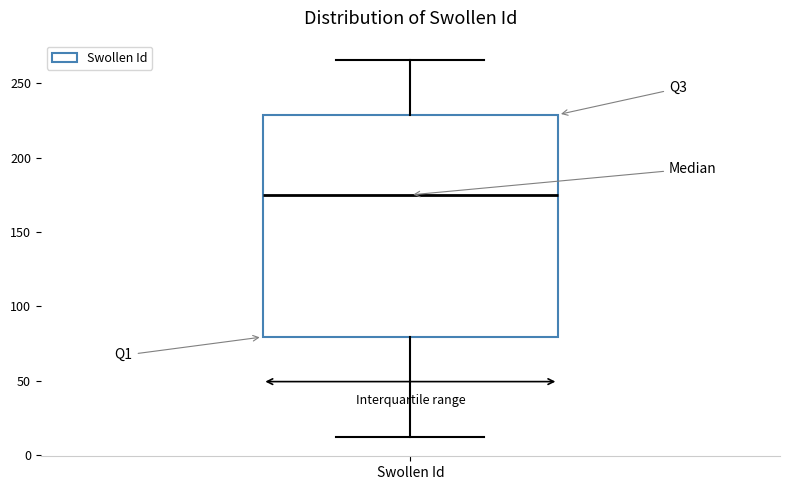

Transcribe this box plot: give where the median line is, the range the box spans, and where the two whiskers end, as read against the y-axis. The values are not printed on the chart, so give them approximately, as read against the axis.

median 175, box 80 to 230, whiskers 10 to 265